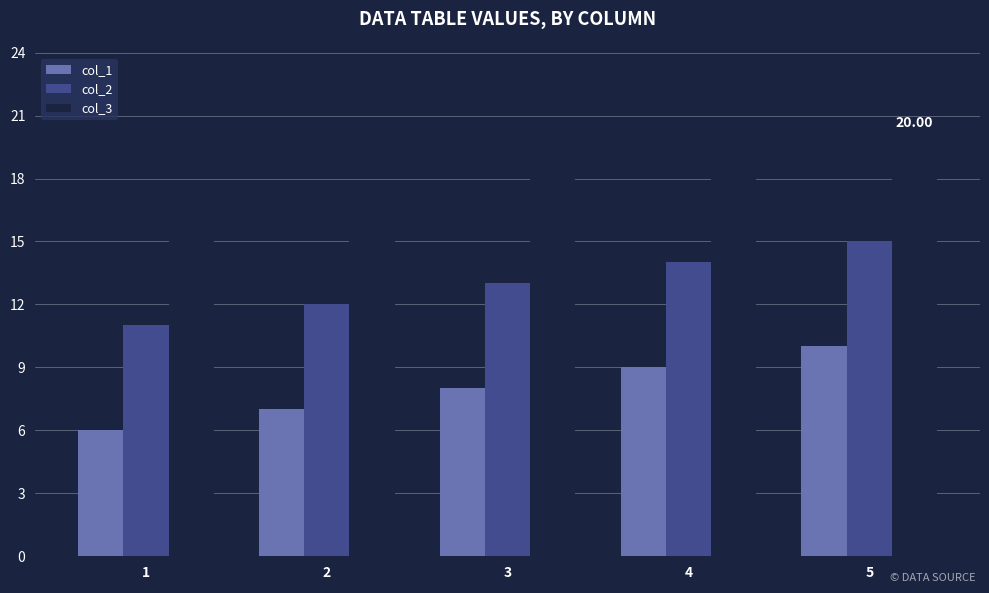

At which label does col_2 reach its peak?

5